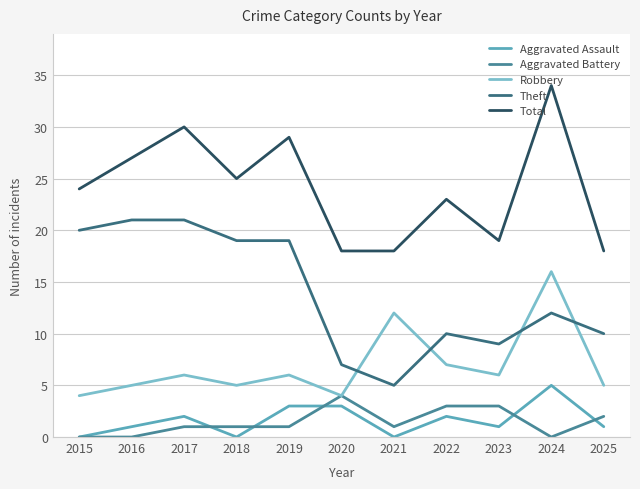

Is this an area chart (filled region under the line)?

No